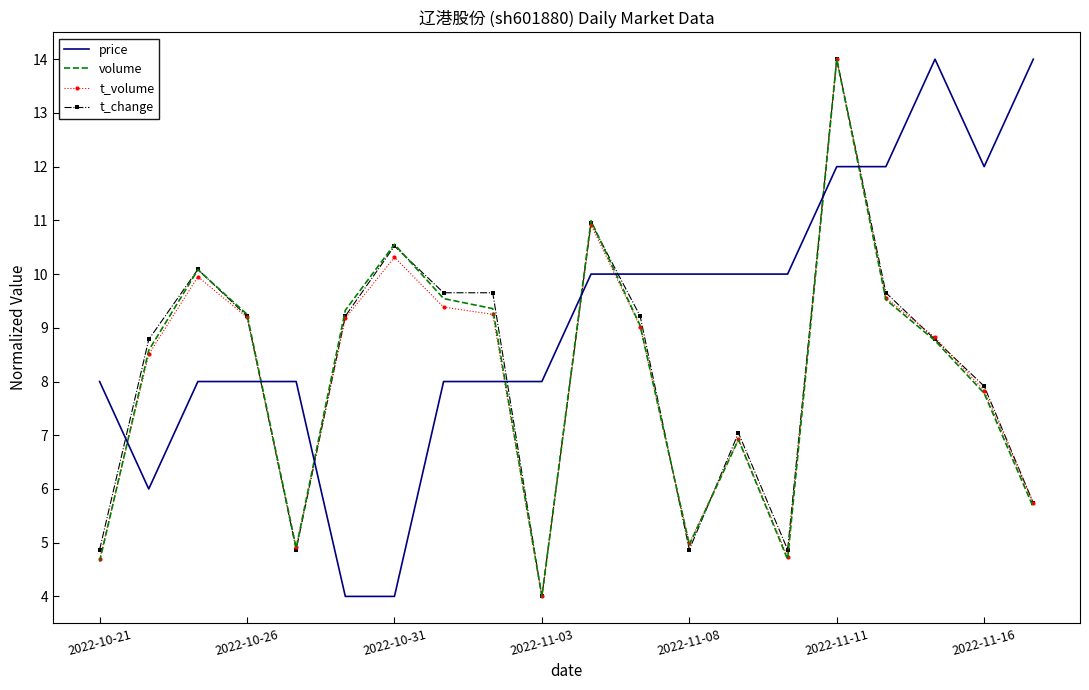

Count the number of categories in the chart.

20